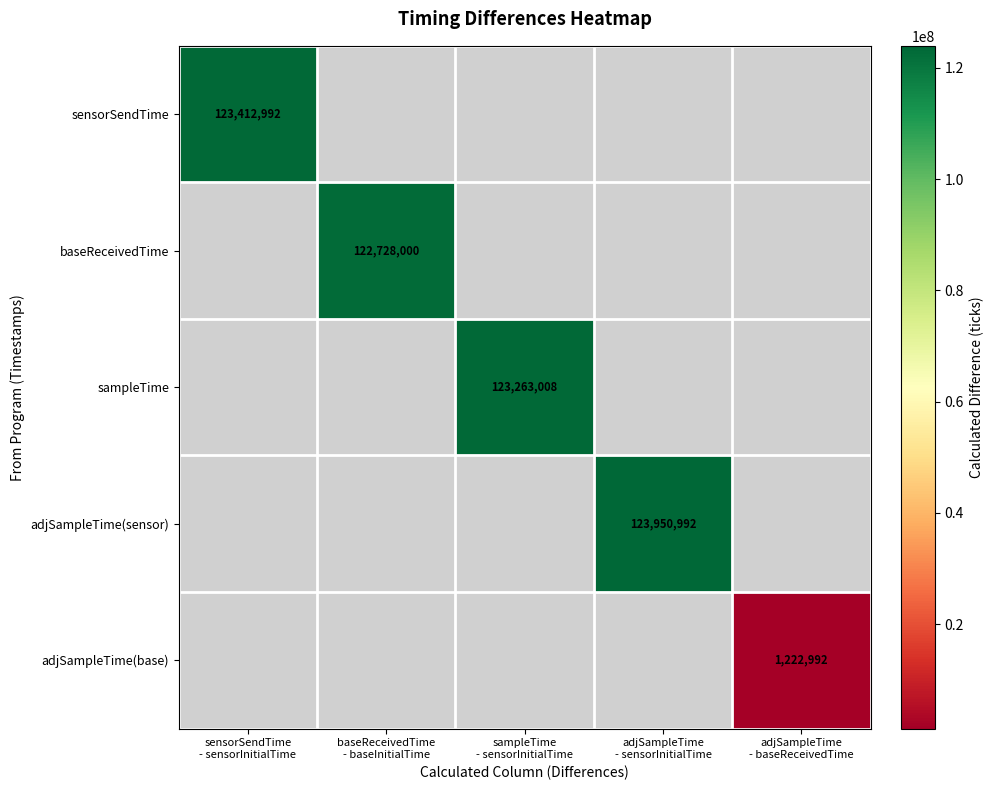

Rank the categories by adjSampleTime(base) value from highest to lowest.

sensorSendTime - sensorInitialTime, baseReceivedTime - baseInitialTime, sampleTime - sensorInitialTime, adjSampleTime - sensorInitialTime, adjSampleTime - baseReceivedTime